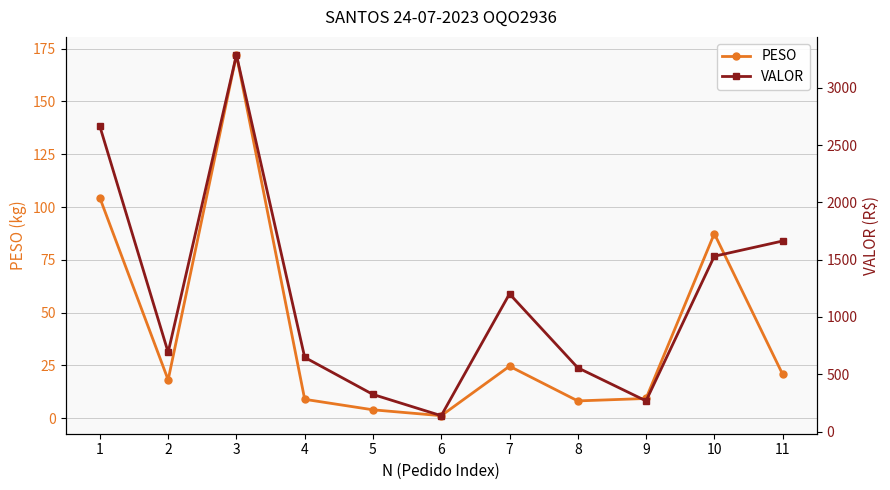

What is the spread (max minus min) of values at 5?

319.6